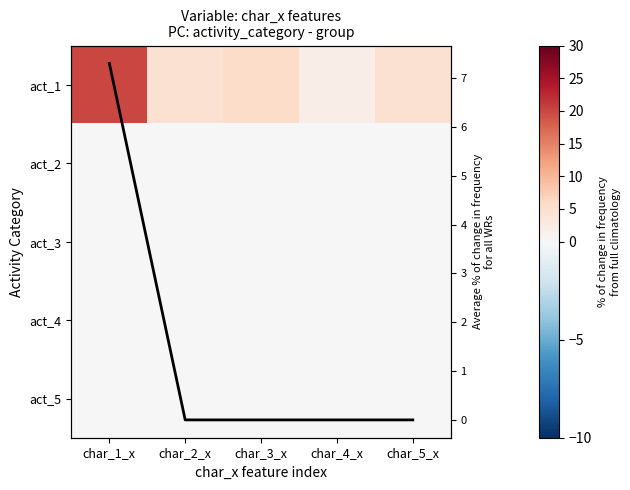

Which series has the widest spread of values?

act_1